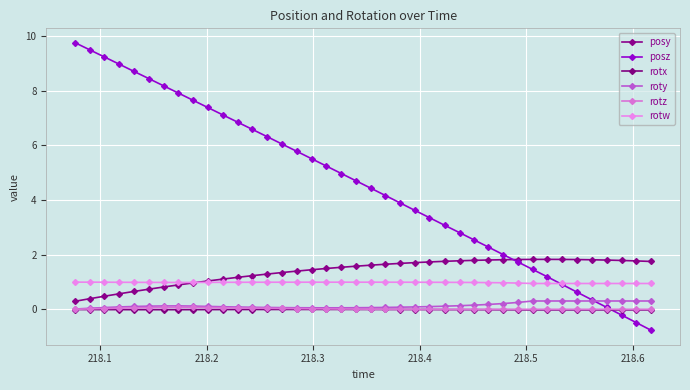

How many intersections are there between rotw and posz?

1